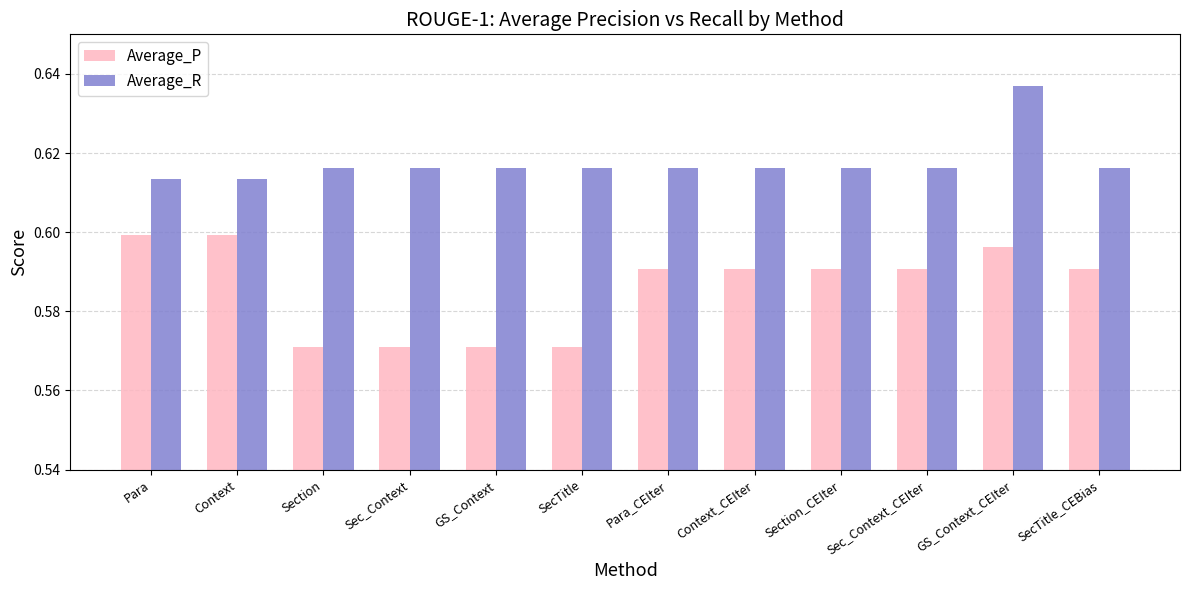

Is it true that Average_R equals 0.1 at SecTitle?

False